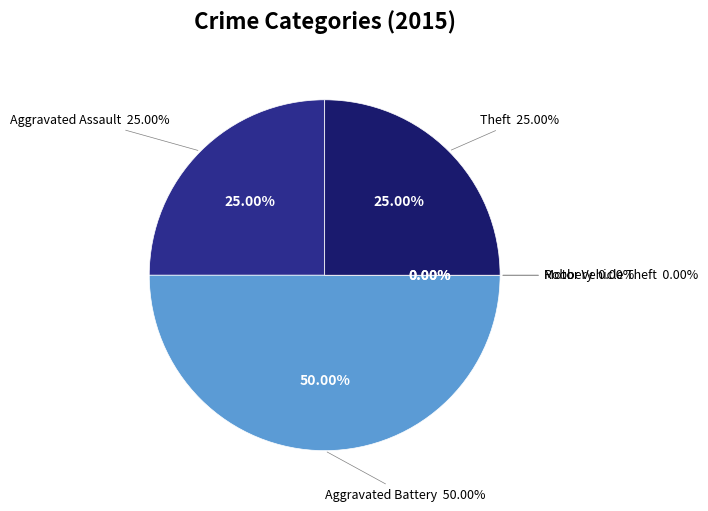

Does Motor Vehicle Theft account for over 50% of the chart?

No